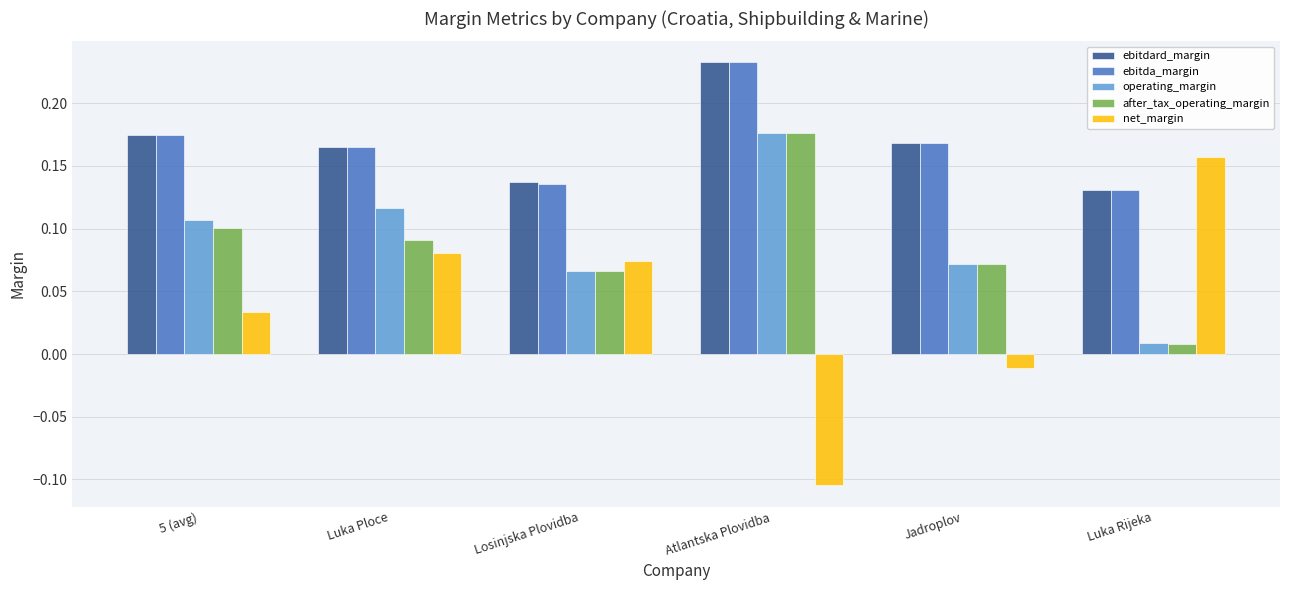

Which label corresponds to the largest value in the chart?

Atlantska Plovidba